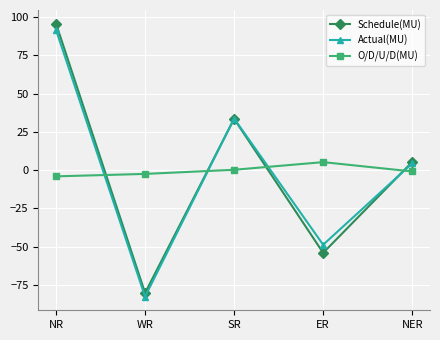

What are all the series names shown in the legend?

Schedule(MU), Actual(MU), O/D/U/D(MU)